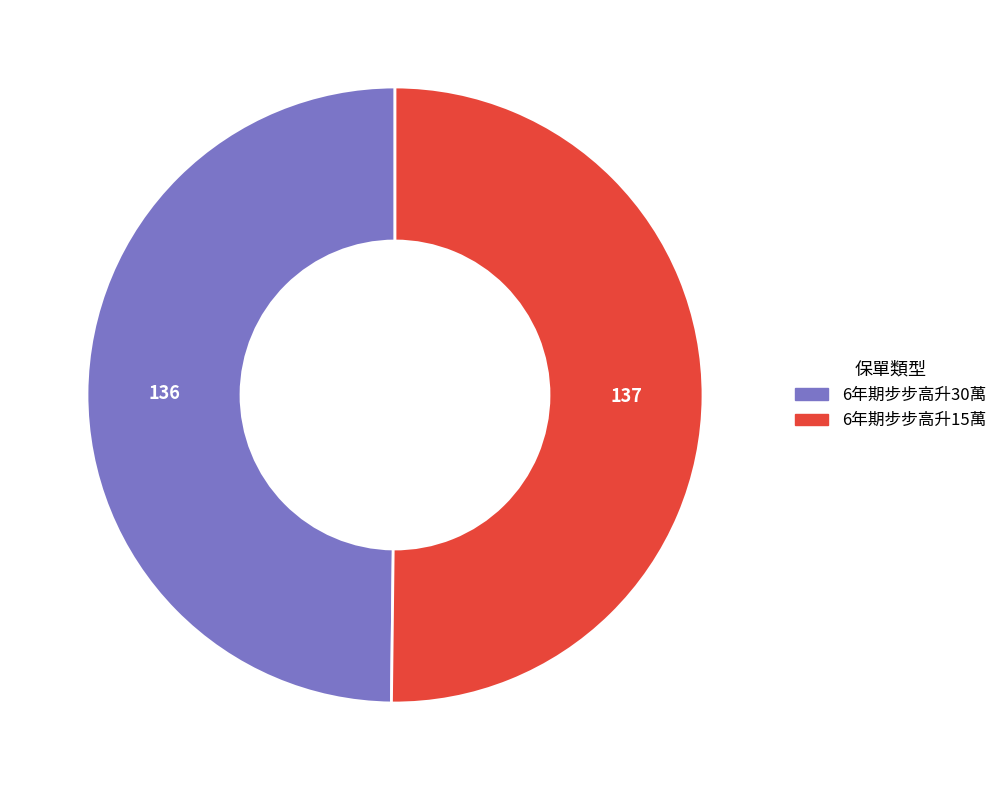

The 6年期步步高升30萬 slice represents 50% of the pie. True or false?

True